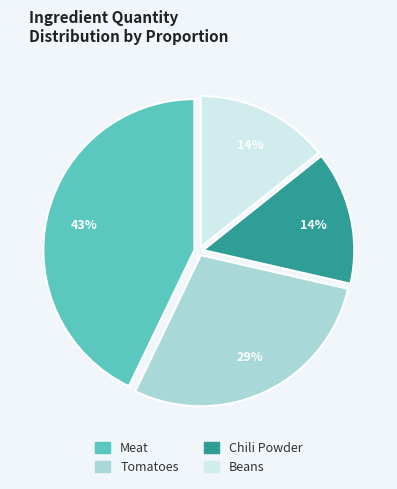

How many slices are in this pie chart?

4